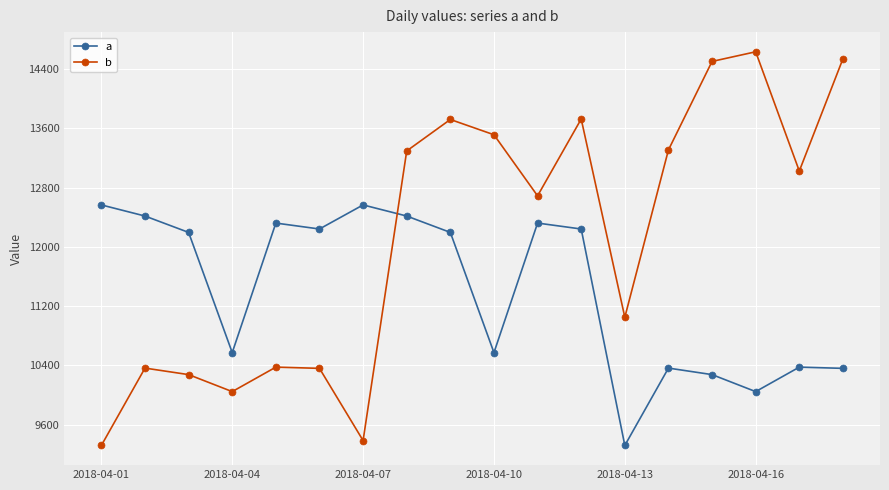

What is the average value of the a series?

11407.9